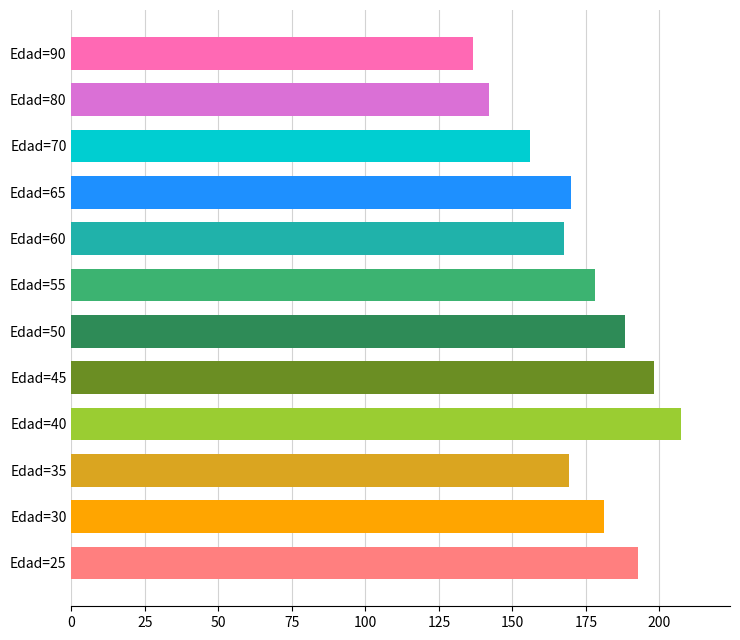

Approximately how many times larger is the value at Edad=80 compared to Edad=35?

0.8